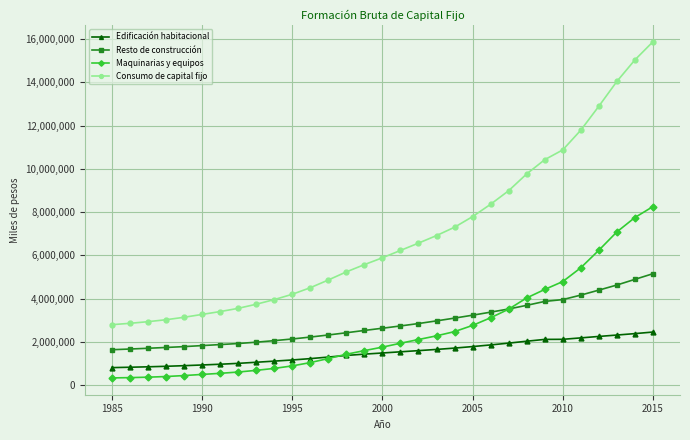

True or false: Resto de construcción and Edificación habitacional cross at least once.

False